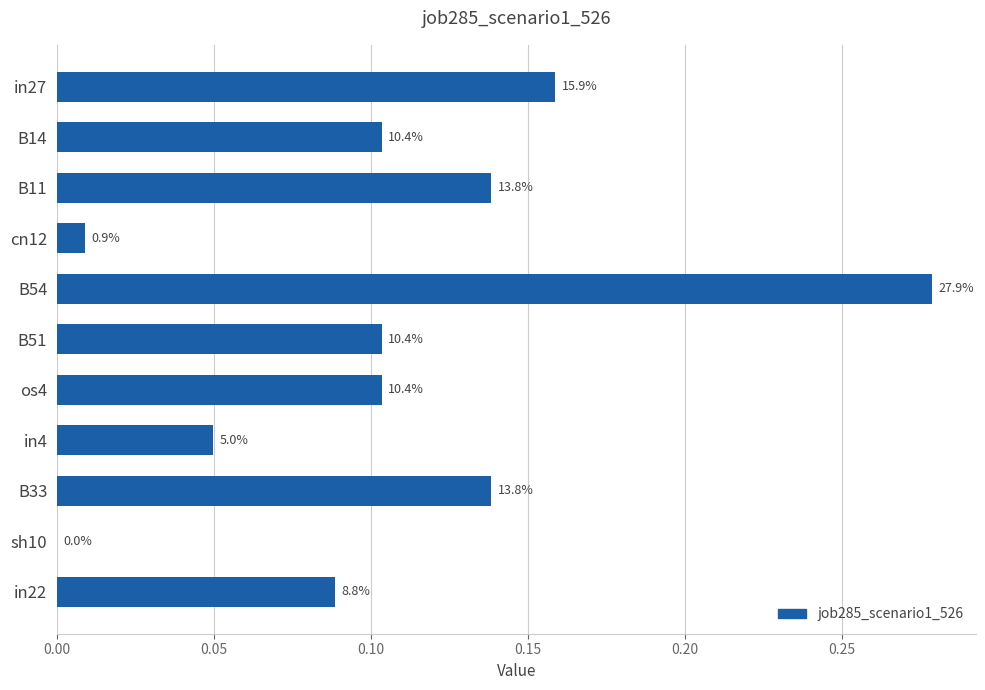

How many bars are there in total?

11